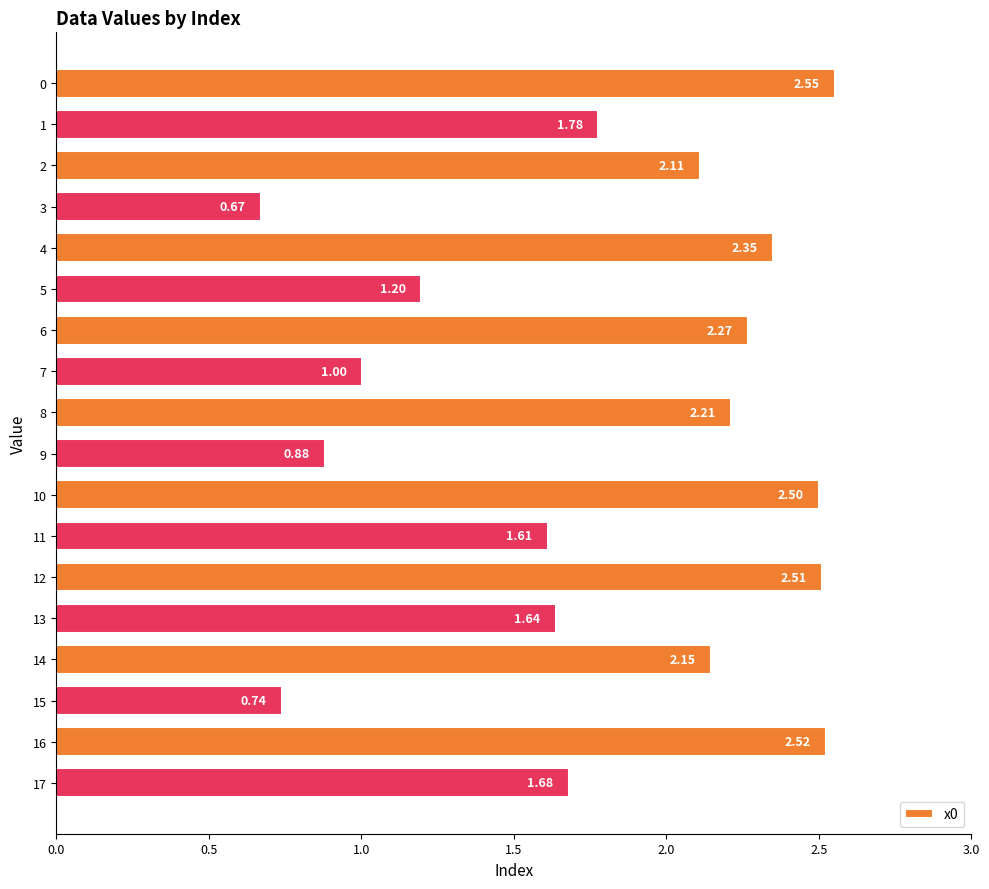

Which label corresponds to the smallest value in the chart?

3